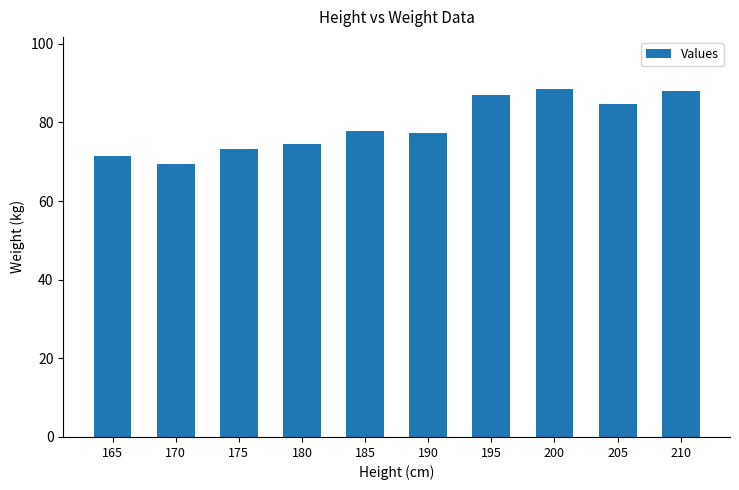

Which has a higher value, 210 or 180?

210